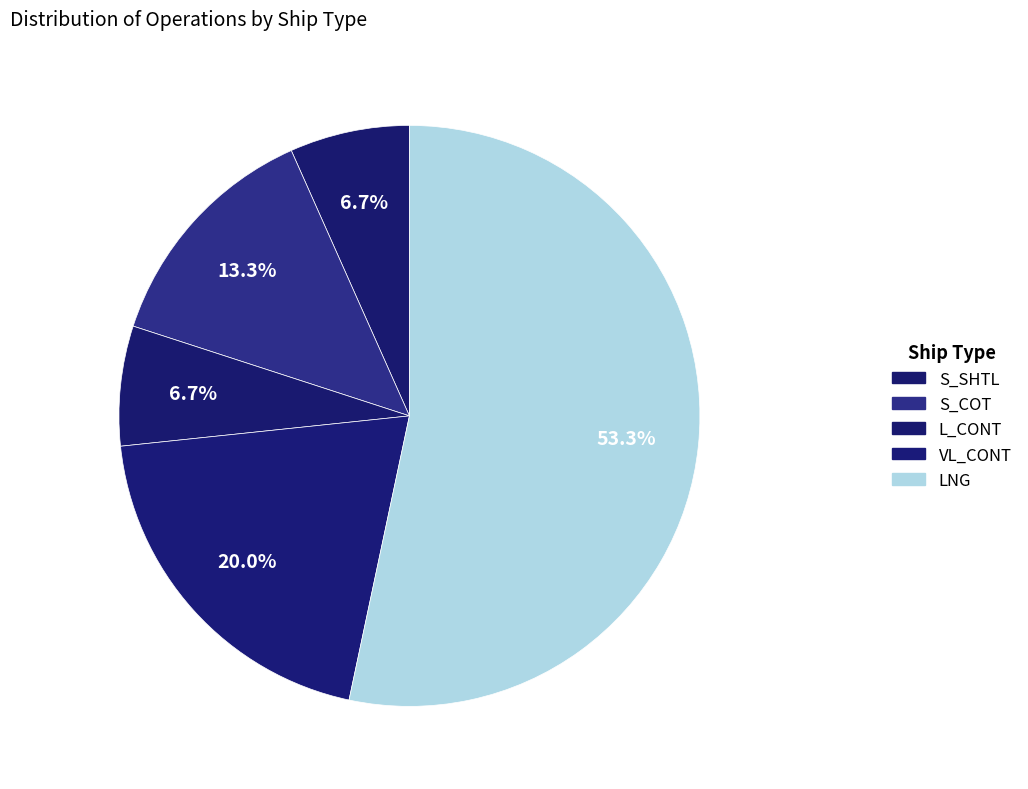

How much of the chart is everything except S_COT?

86.7%